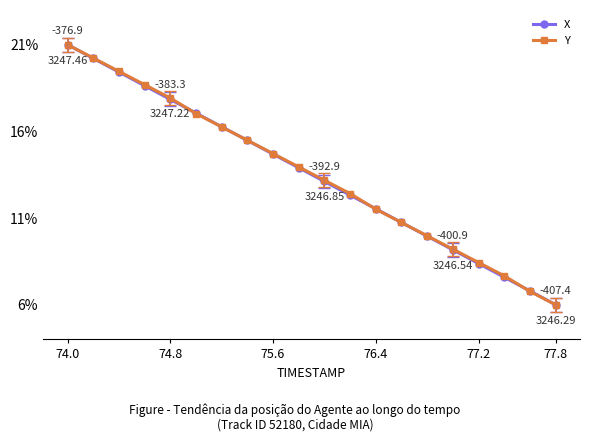

True or false: Y has more than 0 points higher than both neighbors.

False